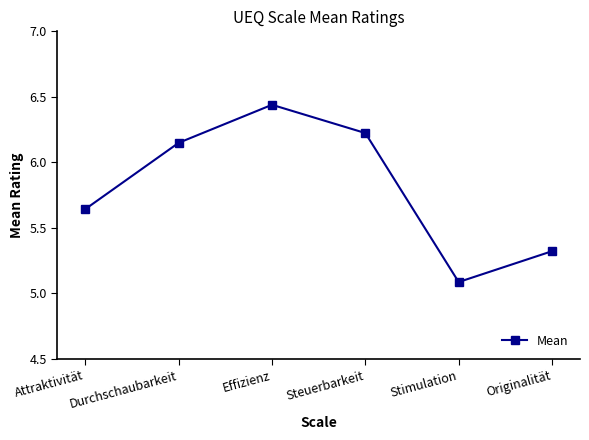

Rank the categories by value from lowest to highest.

Stimulation, Originalität, Attraktivität, Durchschaubarkeit, Steuerbarkeit, Effizienz